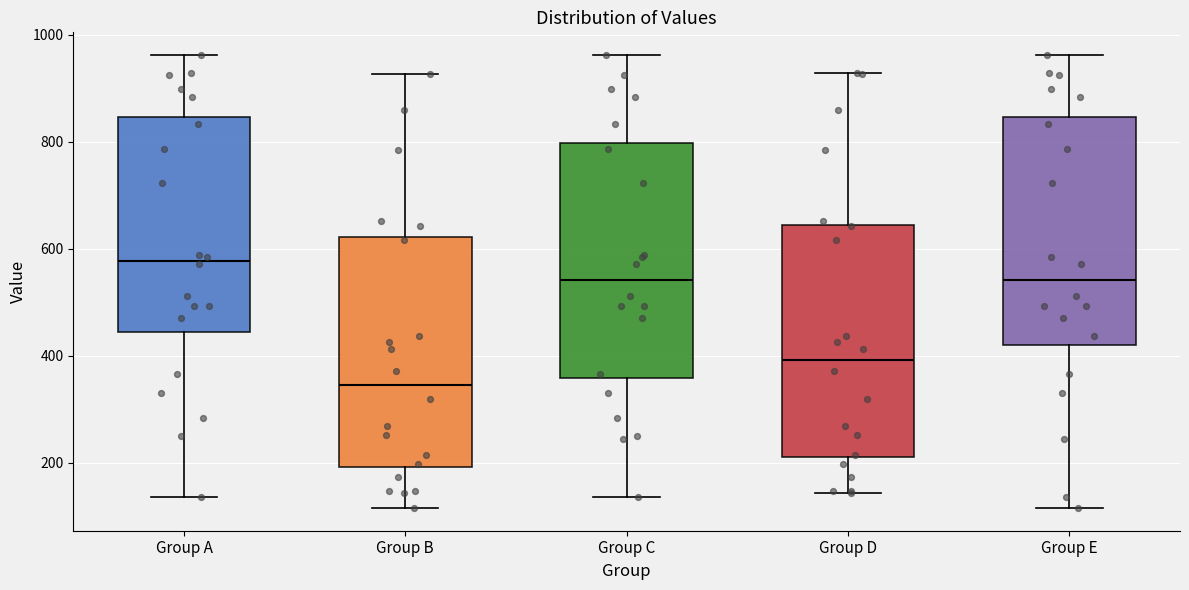

Which box's median line is the highest?

Group A